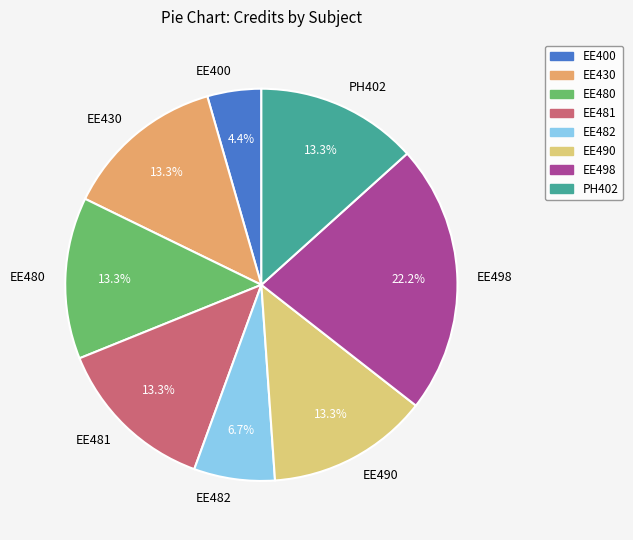

The EE498 slice represents 30% of the pie. True or false?

False